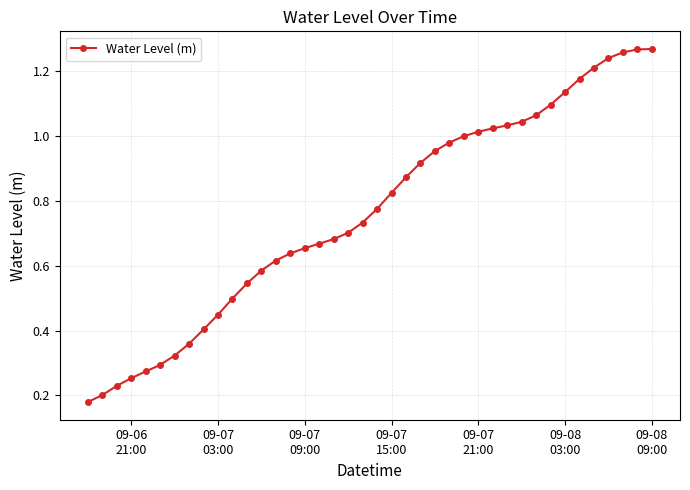

True or false: the data has more than 2 interior local peaks.

False